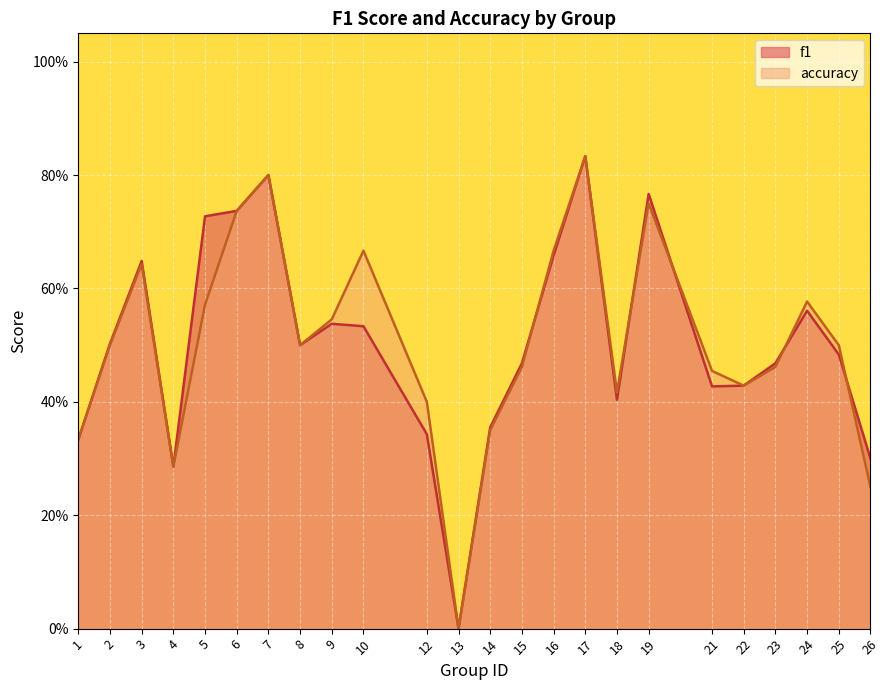

Is it true that accuracy equals 0.6 at 5?

True